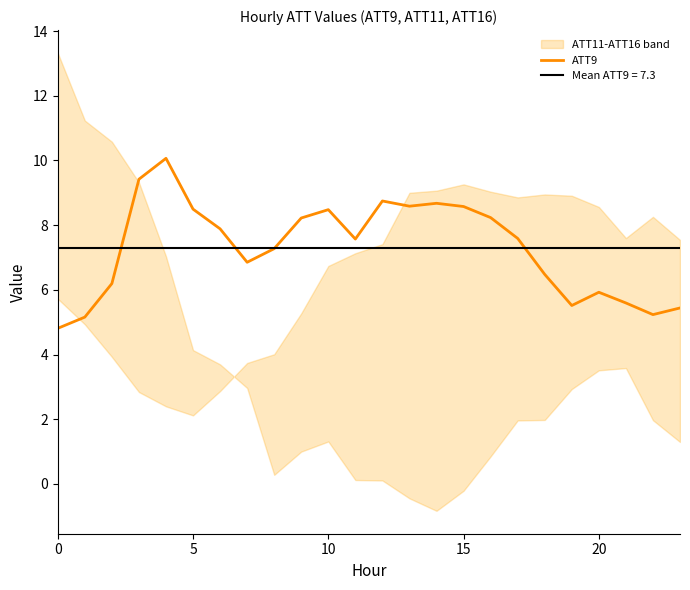

What is the lowest value of the ATT9 series?

4.8